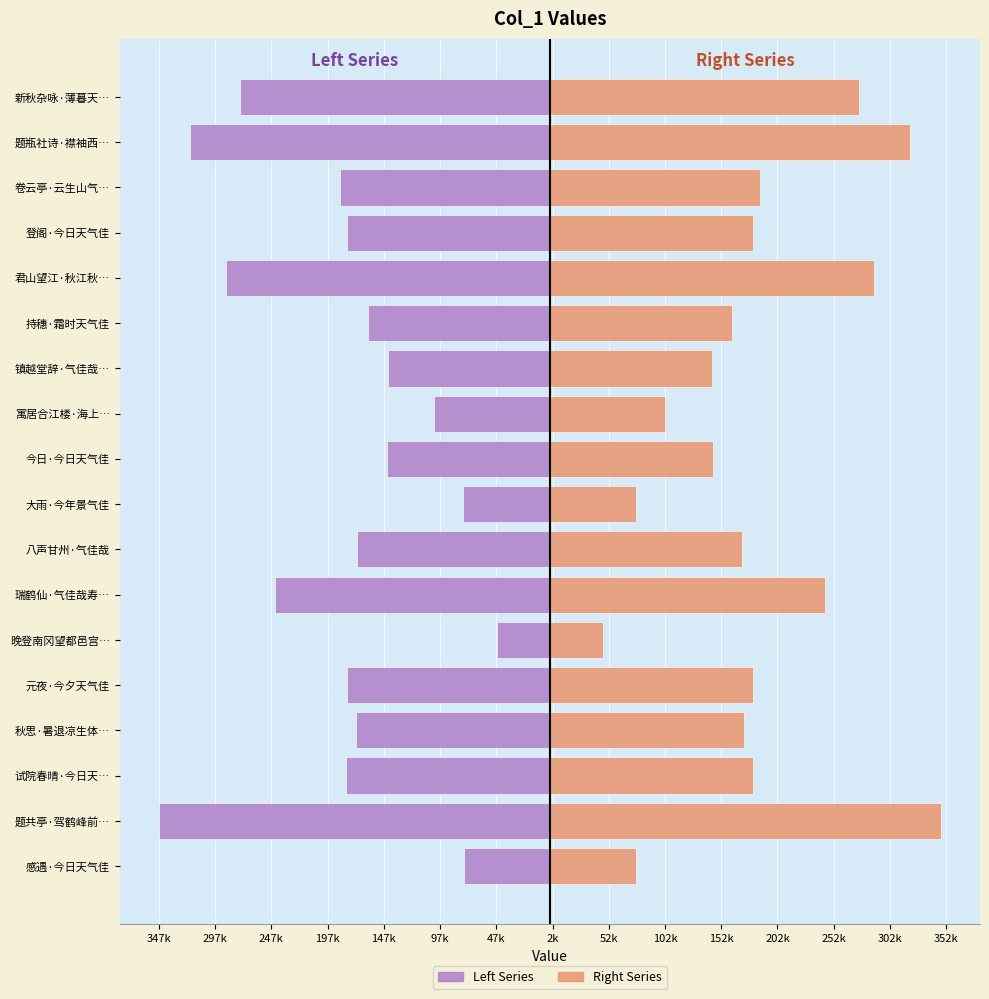

Does the chart contain any negative values?

Yes